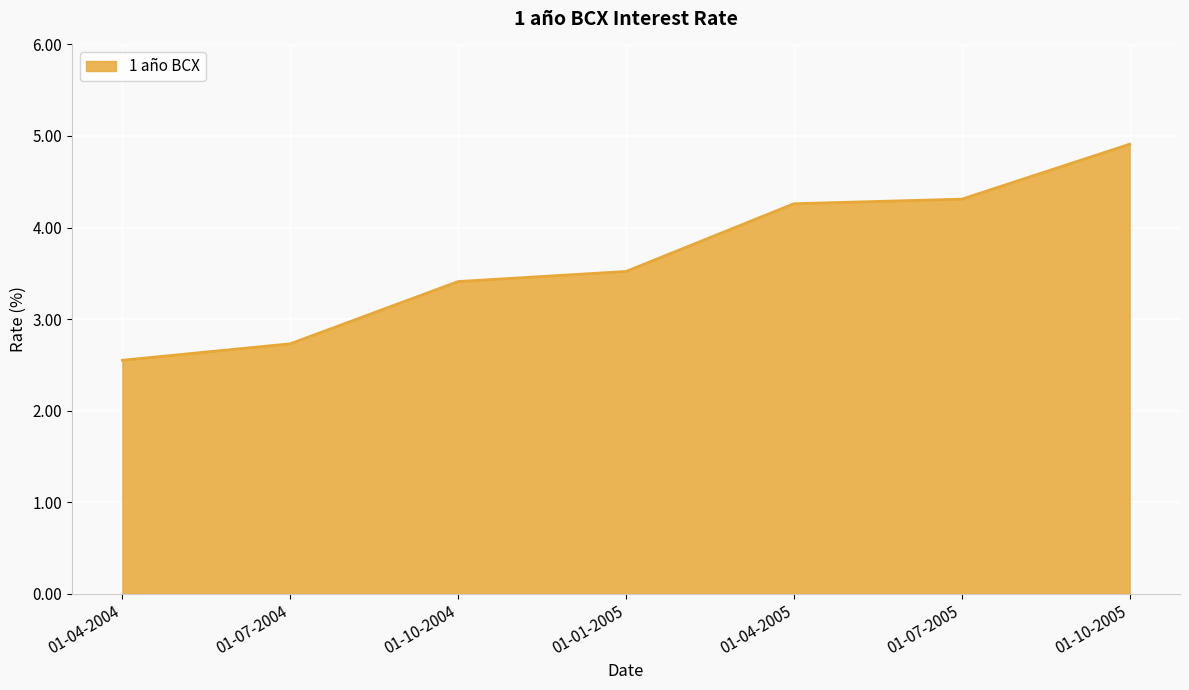

What is the sum of all values?

25.7